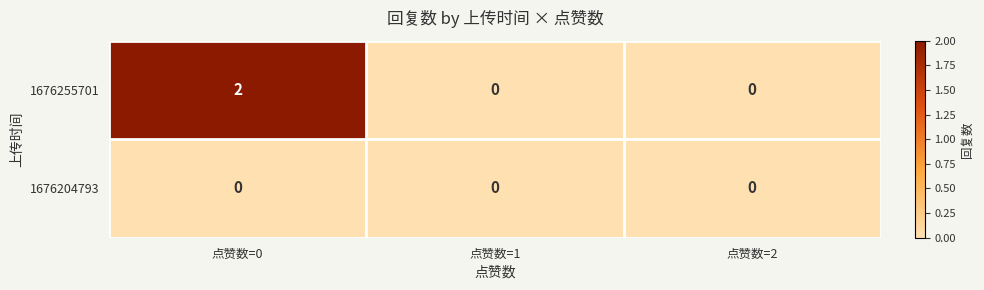

True or false: 1676255701 has a value of 0 at 点赞数=1.

True